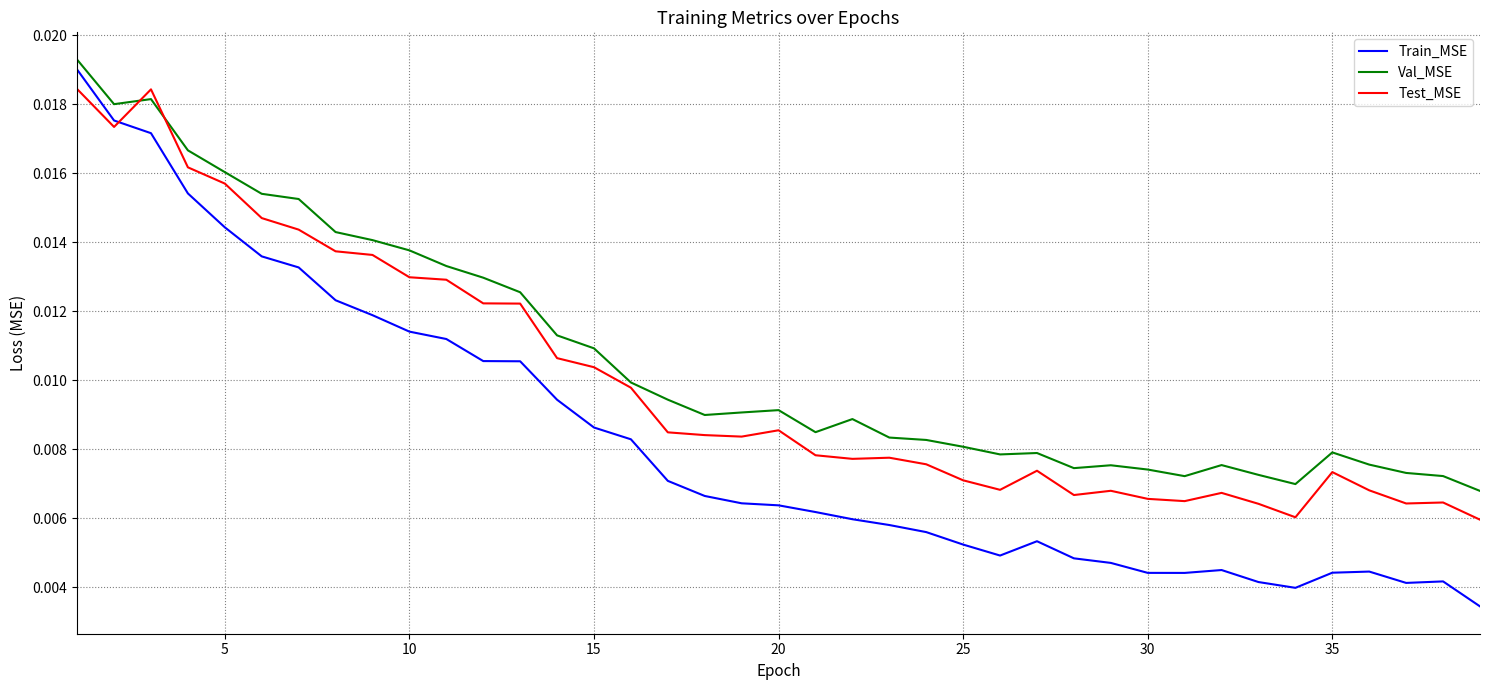

Rank the series by their average value, from highest to lowest.

Val_MSE, Test_MSE, Train_MSE